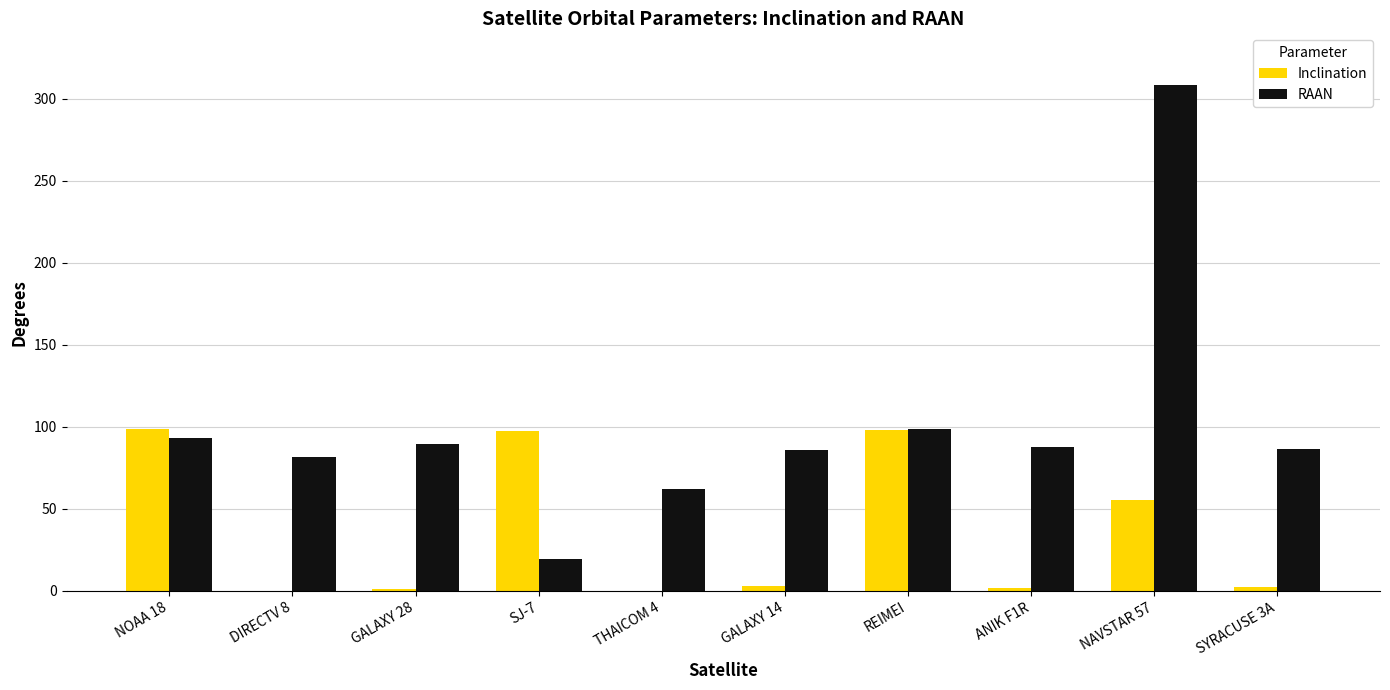

Is the value of Inclination at ANIK F1R greater than the value of RAAN at GALAXY 14?

No